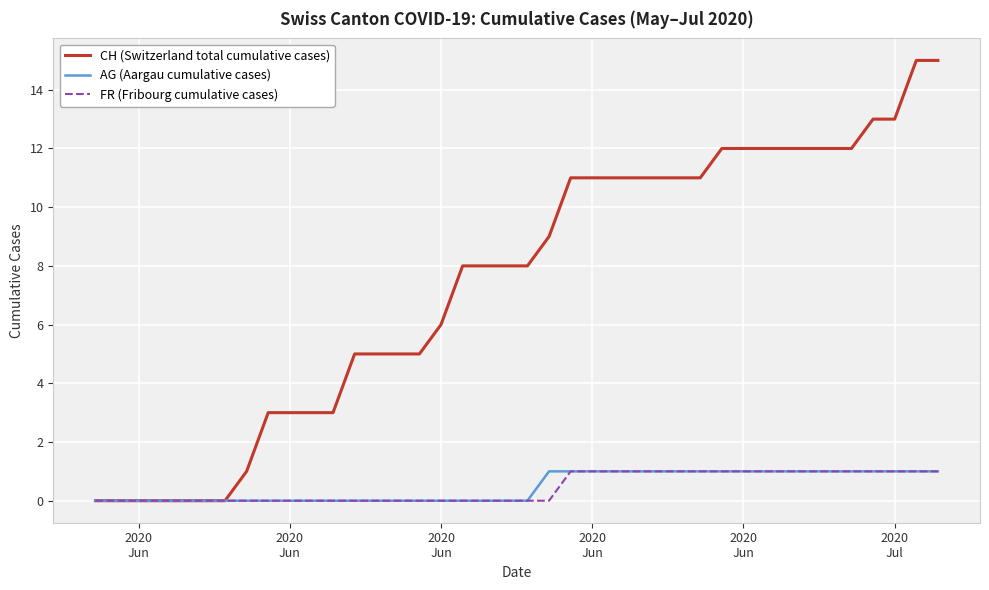

Which series has the widest spread of values?

CH (Switzerland total cumulative cases)